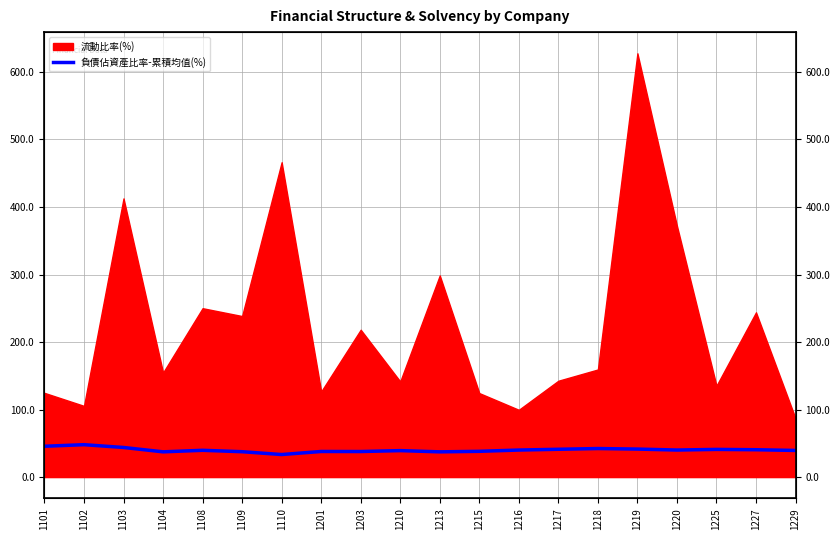

Between 1201 and 1103, which is larger?

1103